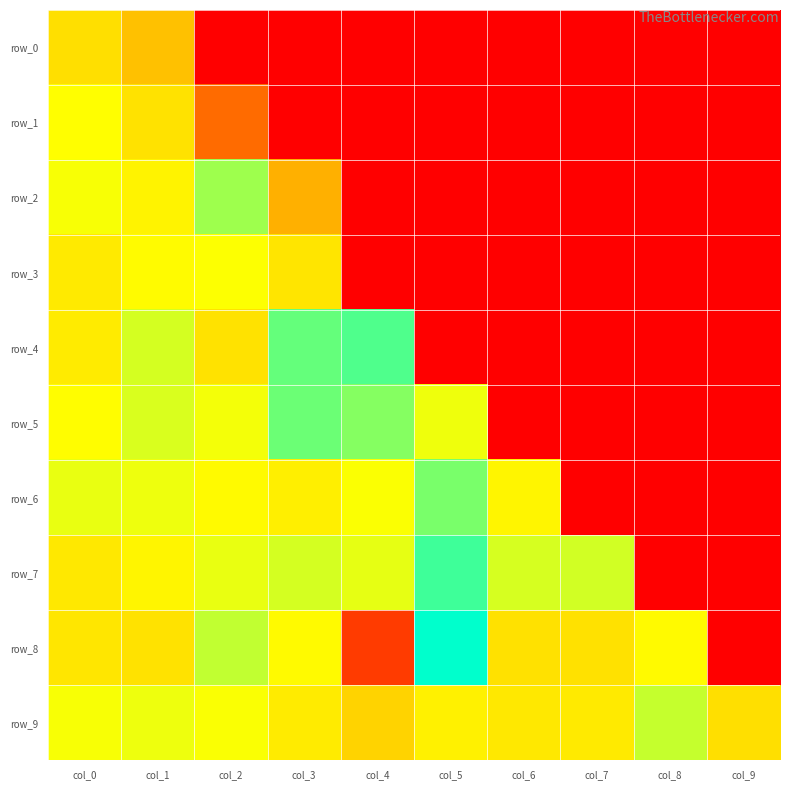

At col_9, list the series in order from largest to smallest.

row_9, row_0, row_1, row_2, row_3, row_4, row_5, row_6, row_7, row_8